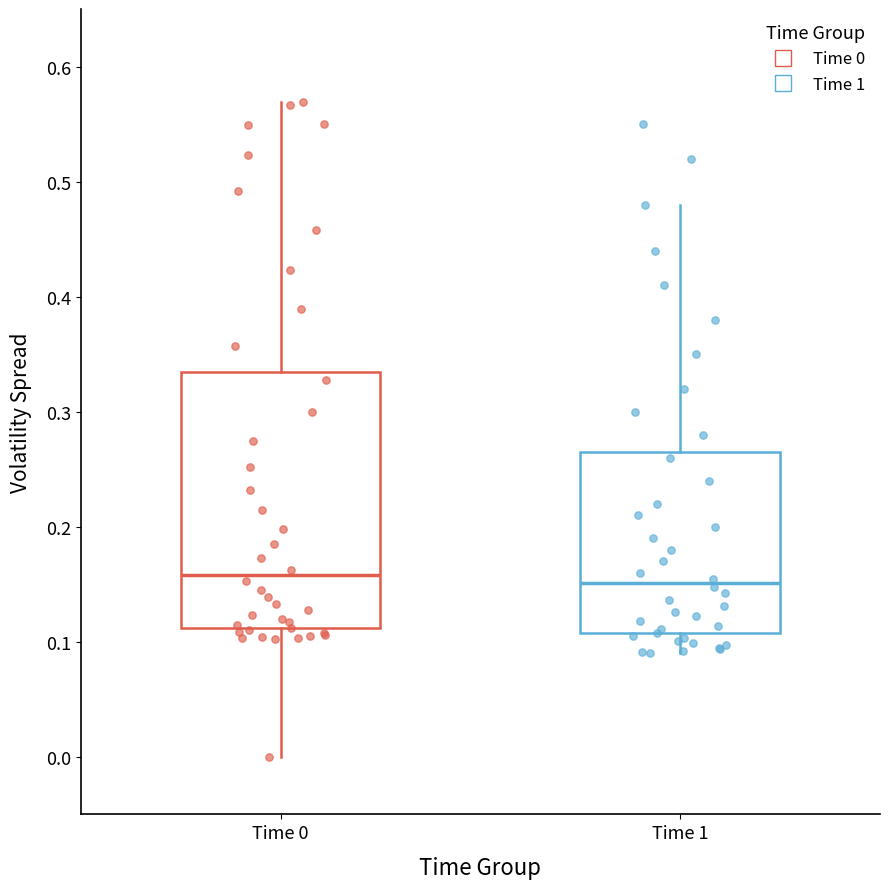

Reading left to right, read every box against the y-axis: the position of its median line, the range the box covers, and the ends of its whiskers. The values are not printed on the chart, so give them approximately, as read against the axis.

Time 0: median 0.16, box 0.11 to 0.33, whiskers 0.00 to 0.57
Time 1: median 0.15, box 0.11 to 0.27, whiskers 0.09 to 0.48